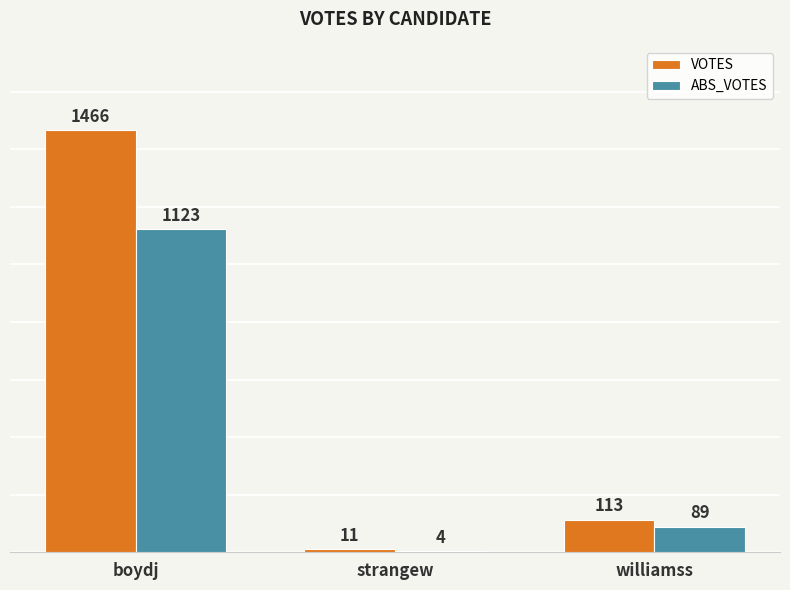

Count the number of data series in this chart.

2